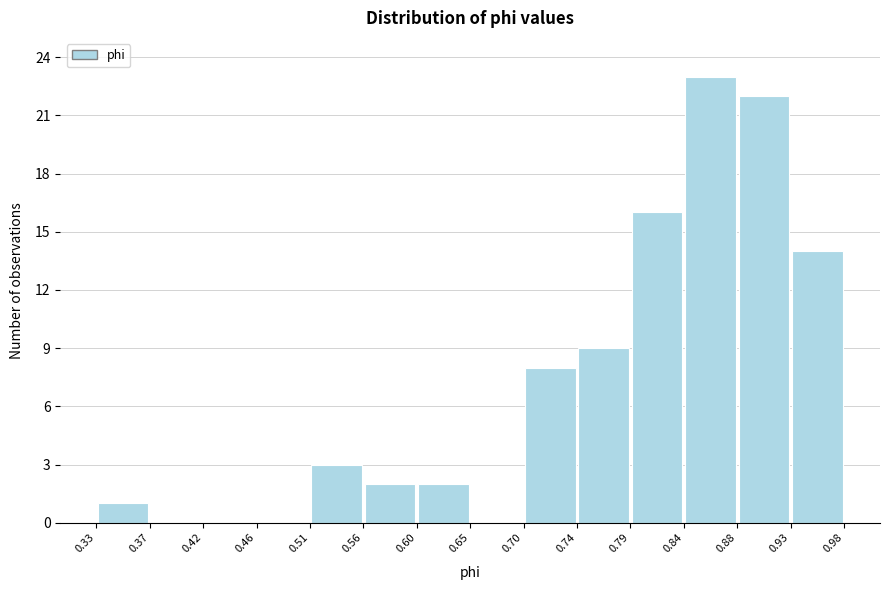

Reading left to right, transcribe this chart: for each bar, give the range it covers on the x-axis and its height. The values are not printed on the chart, so give them approximately, as read against the axis.

0.33 to 0.37: 1
0.37 to 0.42: 0
0.42 to 0.46: 0
0.46 to 0.51: 0
0.51 to 0.56: 3
0.56 to 0.60: 2
0.60 to 0.65: 2
0.65 to 0.70: 0
0.70 to 0.74: 8
0.74 to 0.79: 9
0.79 to 0.84: 16
0.84 to 0.88: 23
0.88 to 0.93: 22
0.93 to 0.98: 14